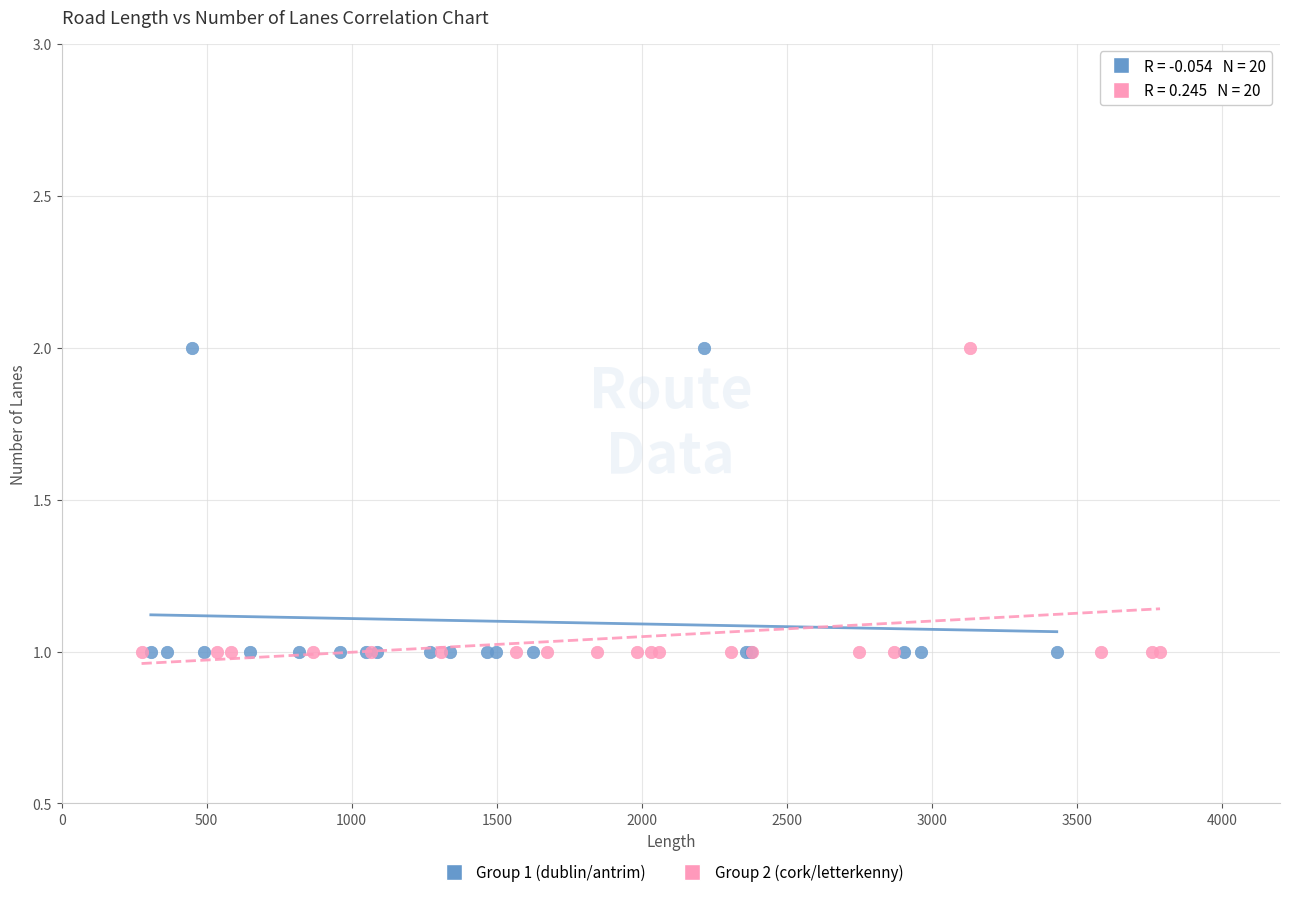

What are all the series names shown in the legend?

Group 1 (dublin/antrim), Group 2 (cork/letterkenny)